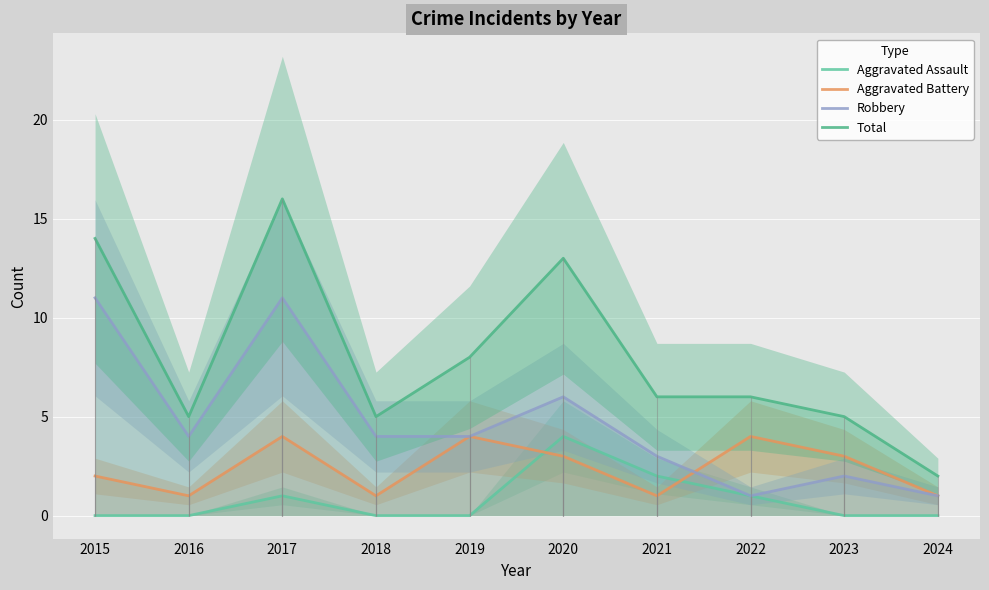

Rank the categories by Aggravated Assault value from highest to lowest.

2020, 2021, 2017, 2022, 2015, 2016, 2018, 2019, 2023, 2024